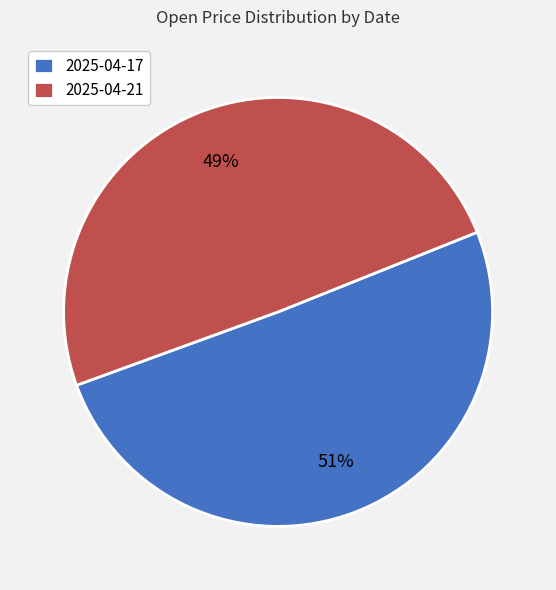

Is it true that 2025-04-17 is 40% of the pie?

False